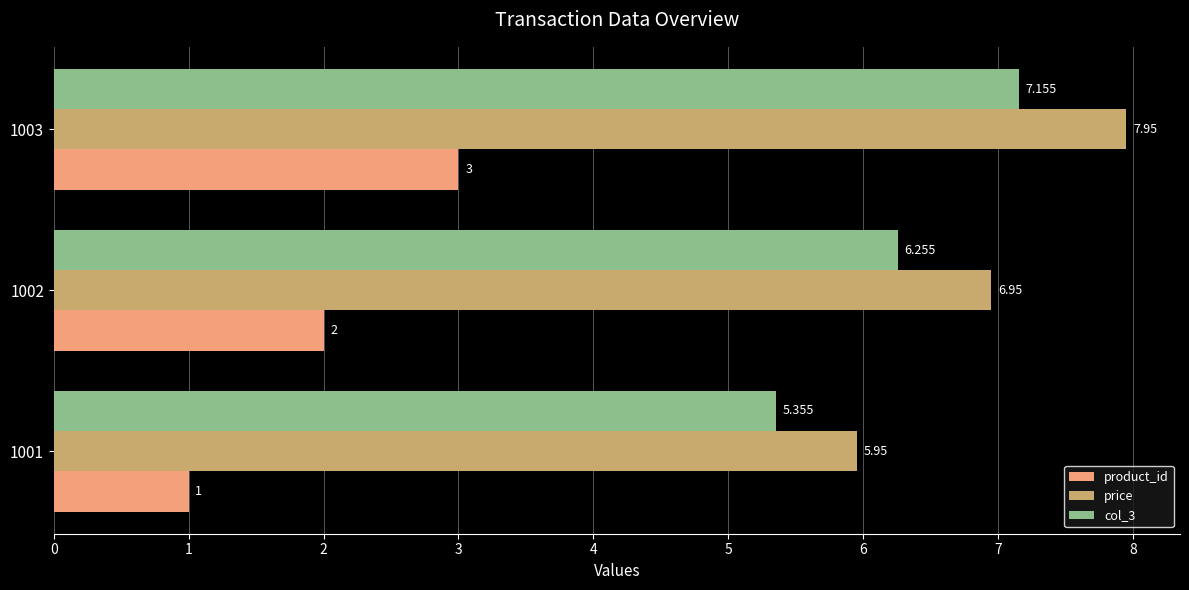

Is the value of price at 1003 greater than the value of col_3 at 1001?

Yes